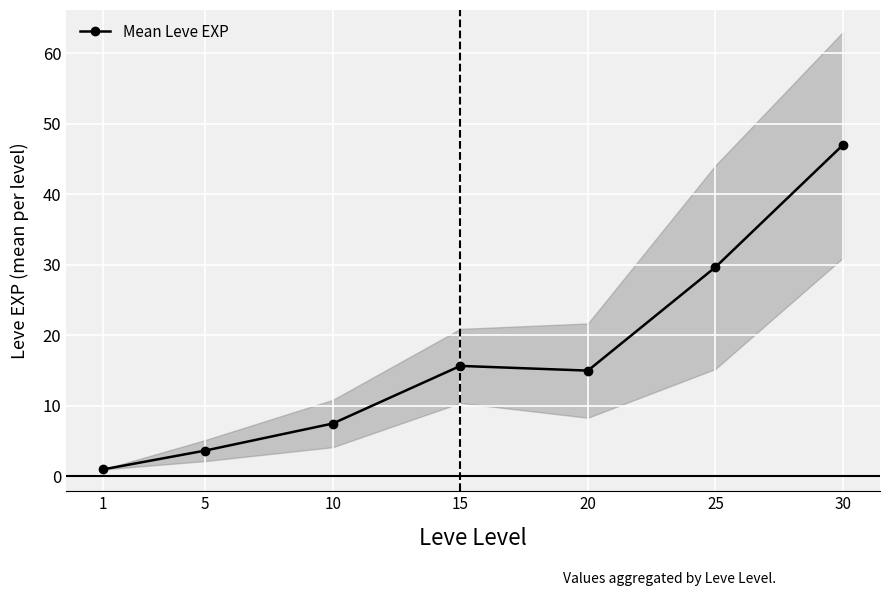

Approximately how many times larger is the value at 10 compared to 1?

7.5